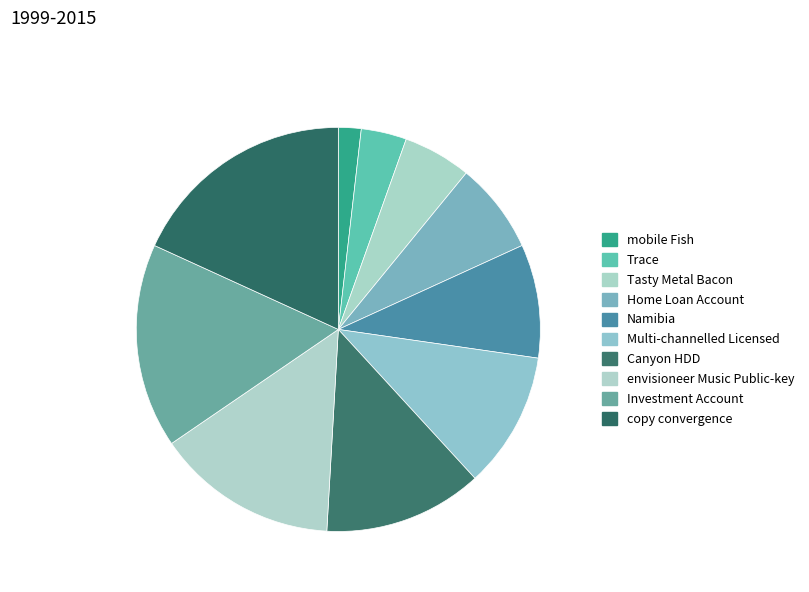

To the nearest percent, what percentage of the pie is copy convergence?

18%